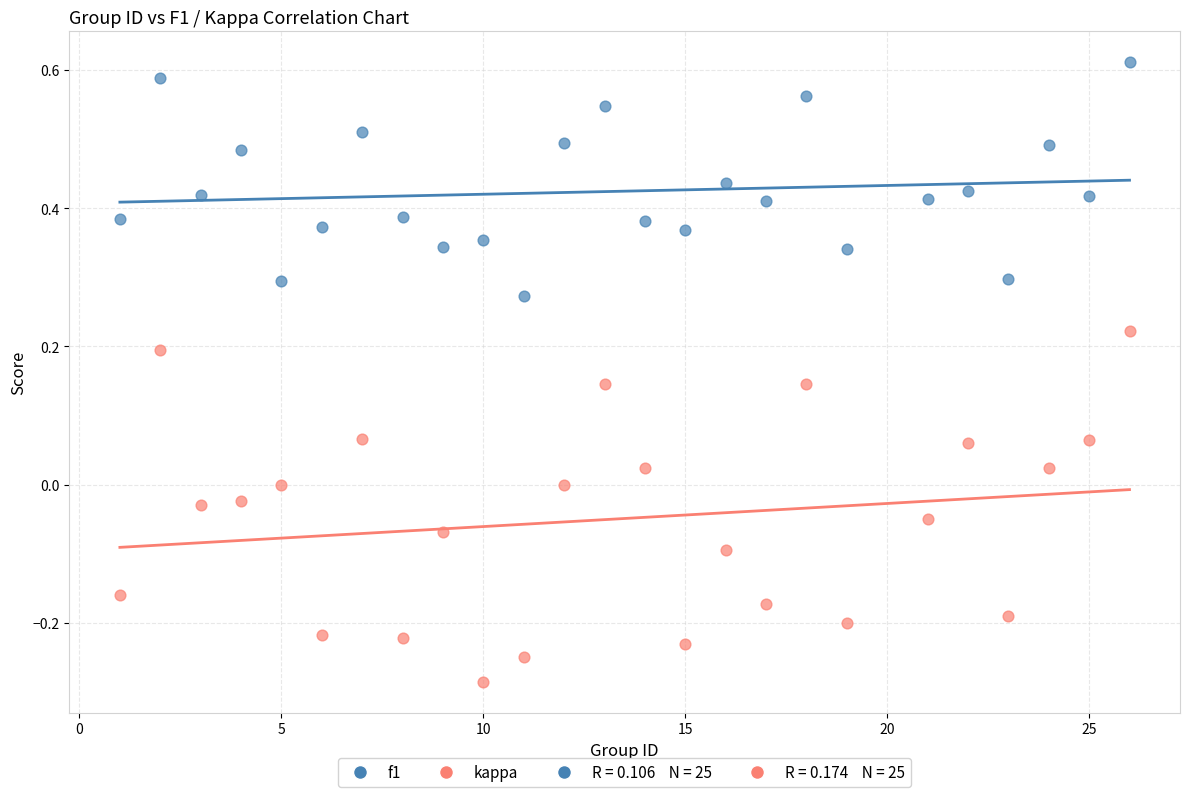

Which series reaches the maximum Y coordinate?

f1